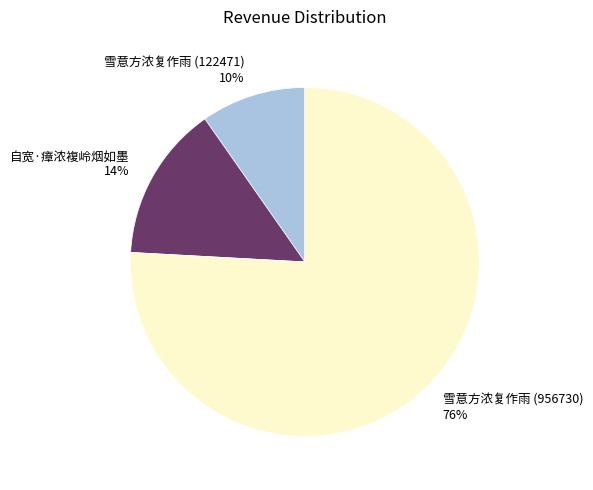

What percentage is the 雪意方浓复作雨 (122471) slice, to the nearest percent?

10%